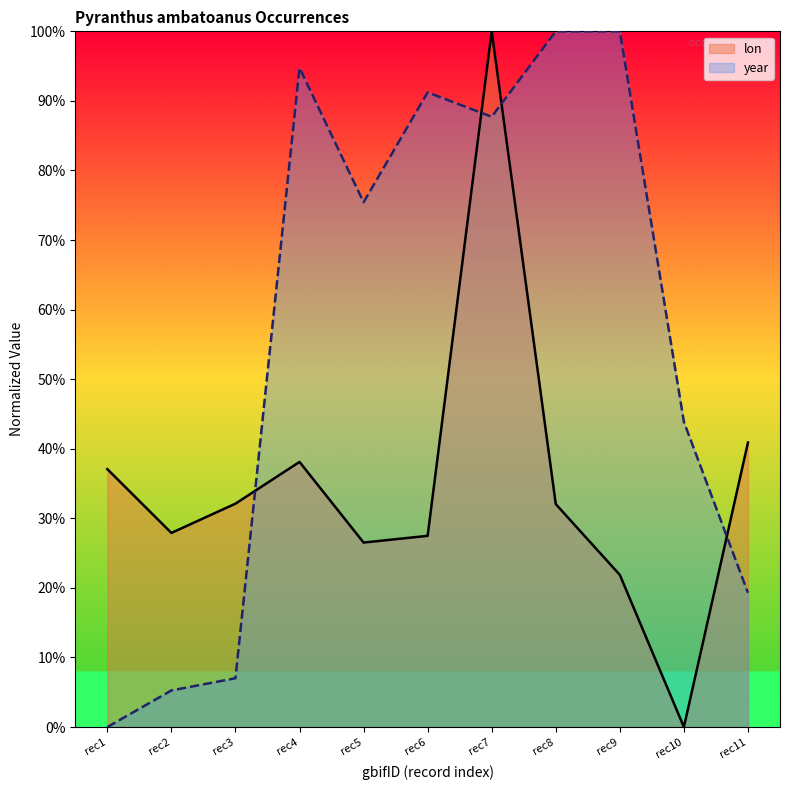

At which label does lon first exceed 32?

rec1